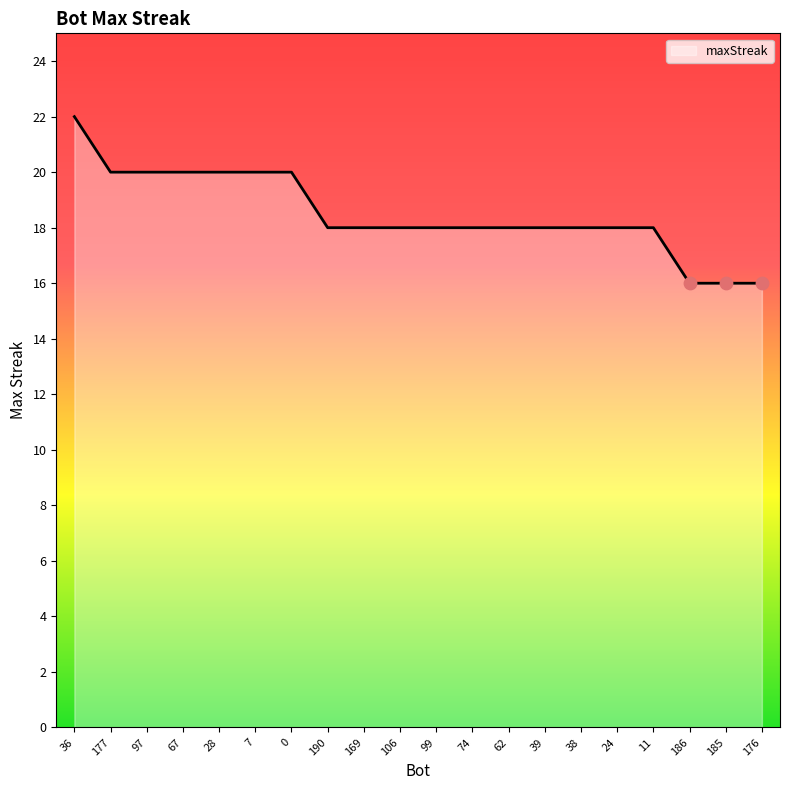

What is the change in value from 38 to 186?

-2